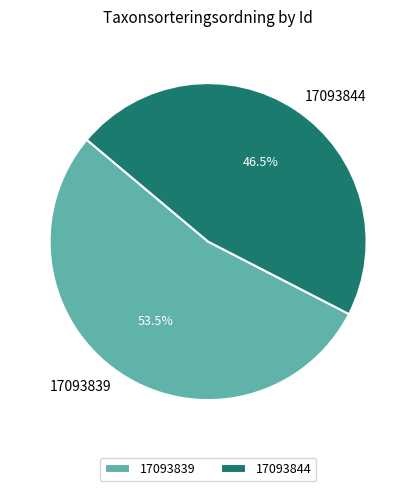

What is the majority slice?

17093839